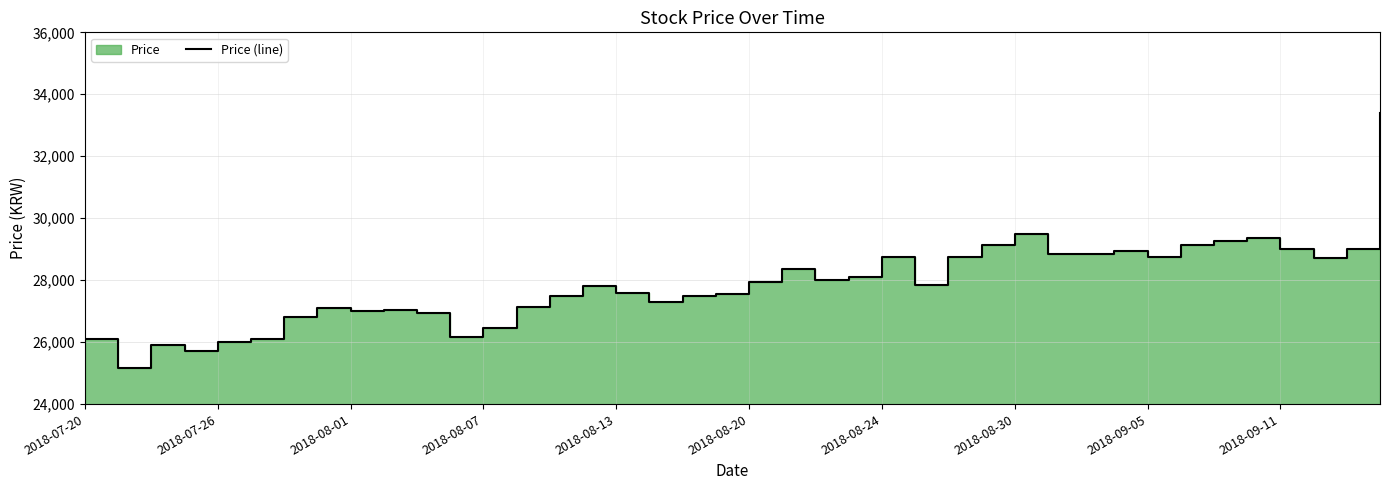

Which category has the highest value across all series?

39